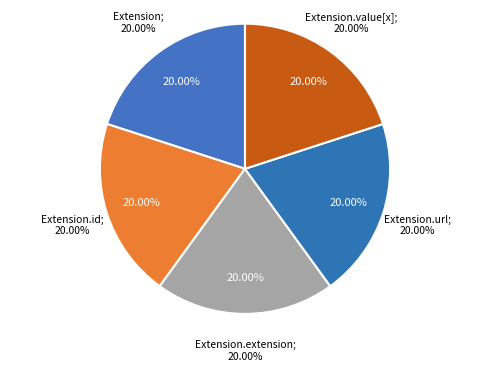

Rank the categories by value from lowest to highest.

Extension, Extension.id, Extension.extension, Extension.value[x], Extension.url